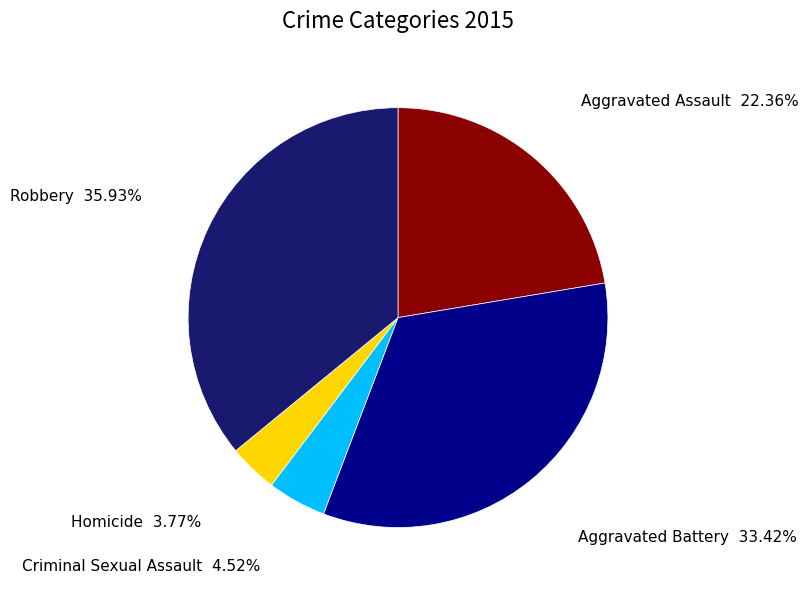

How many slices are in this pie chart?

5